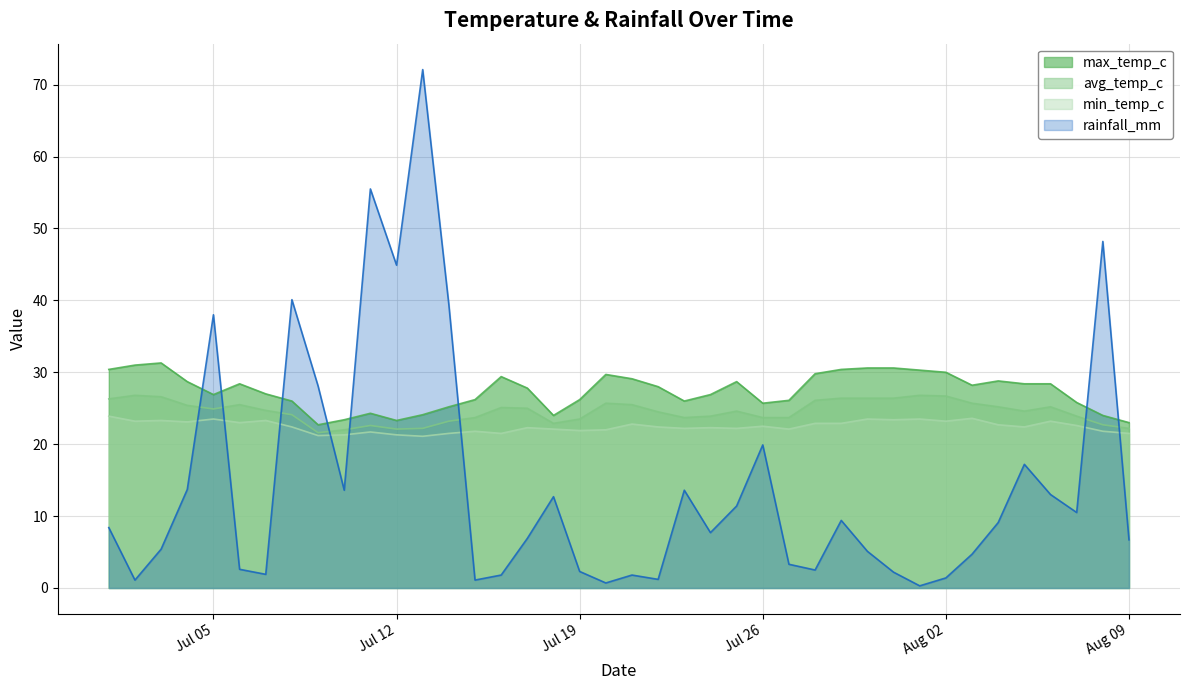

What is the lowest value of the min_temp_c series?

21.1